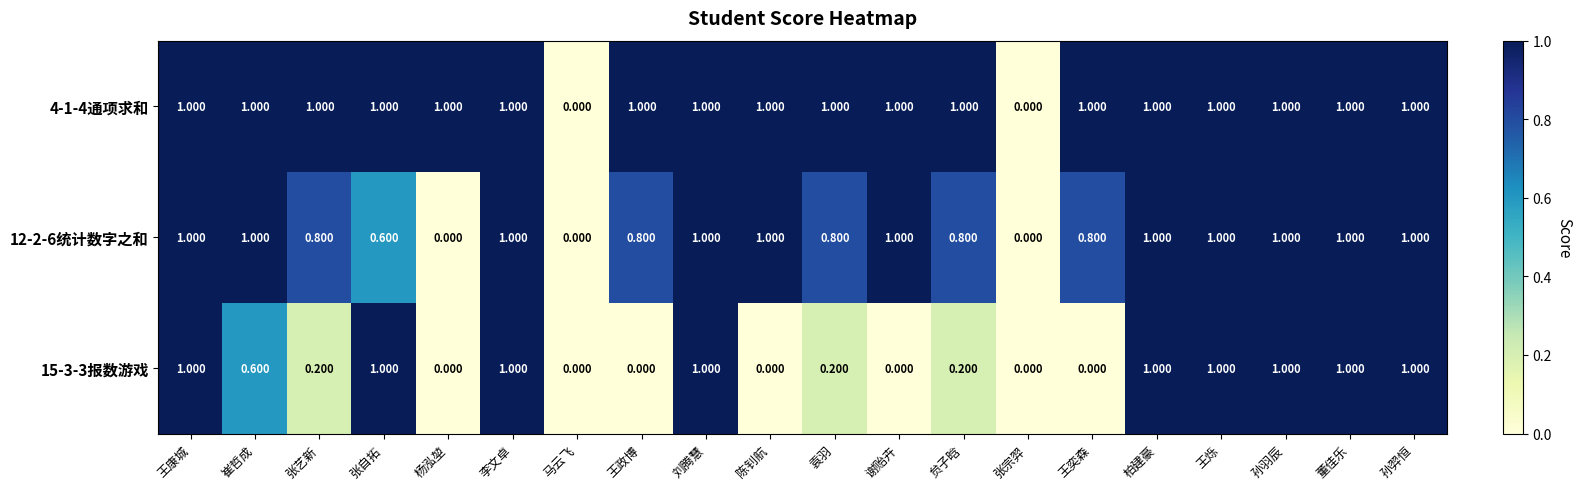

How many series are shown in this chart?

3